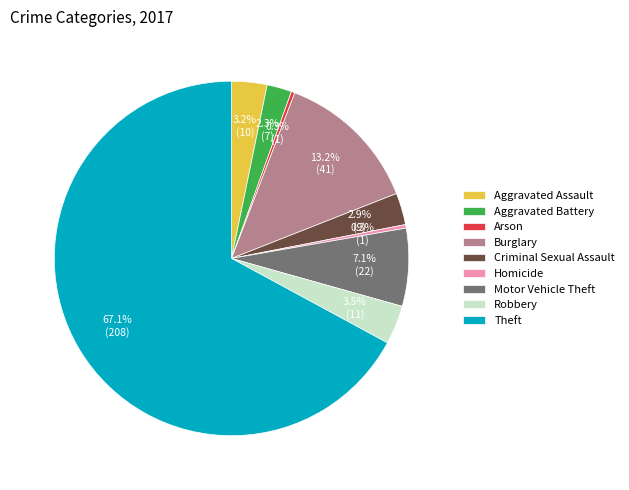

What is the largest slice in the pie chart?

Theft